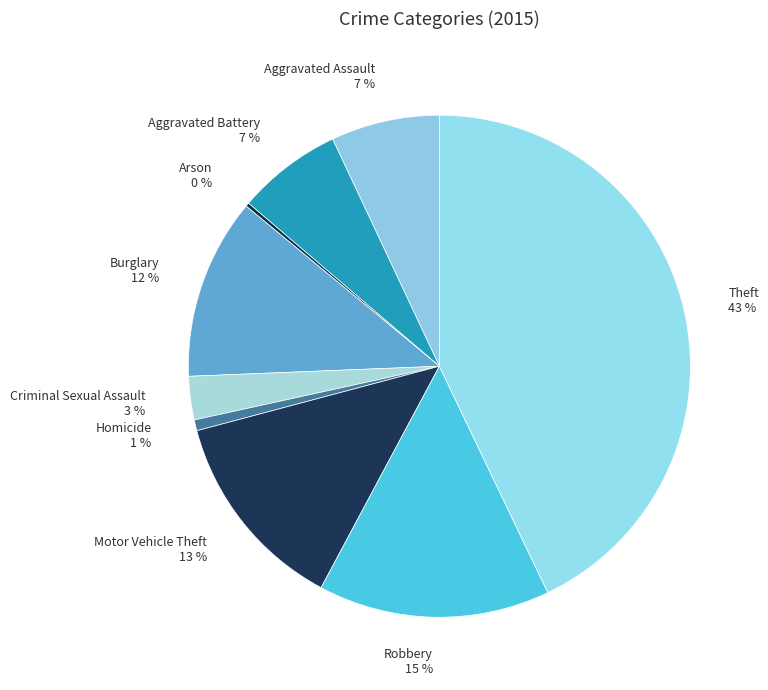

What percentage is the Homicide 1 % slice, to the nearest percent?

1%